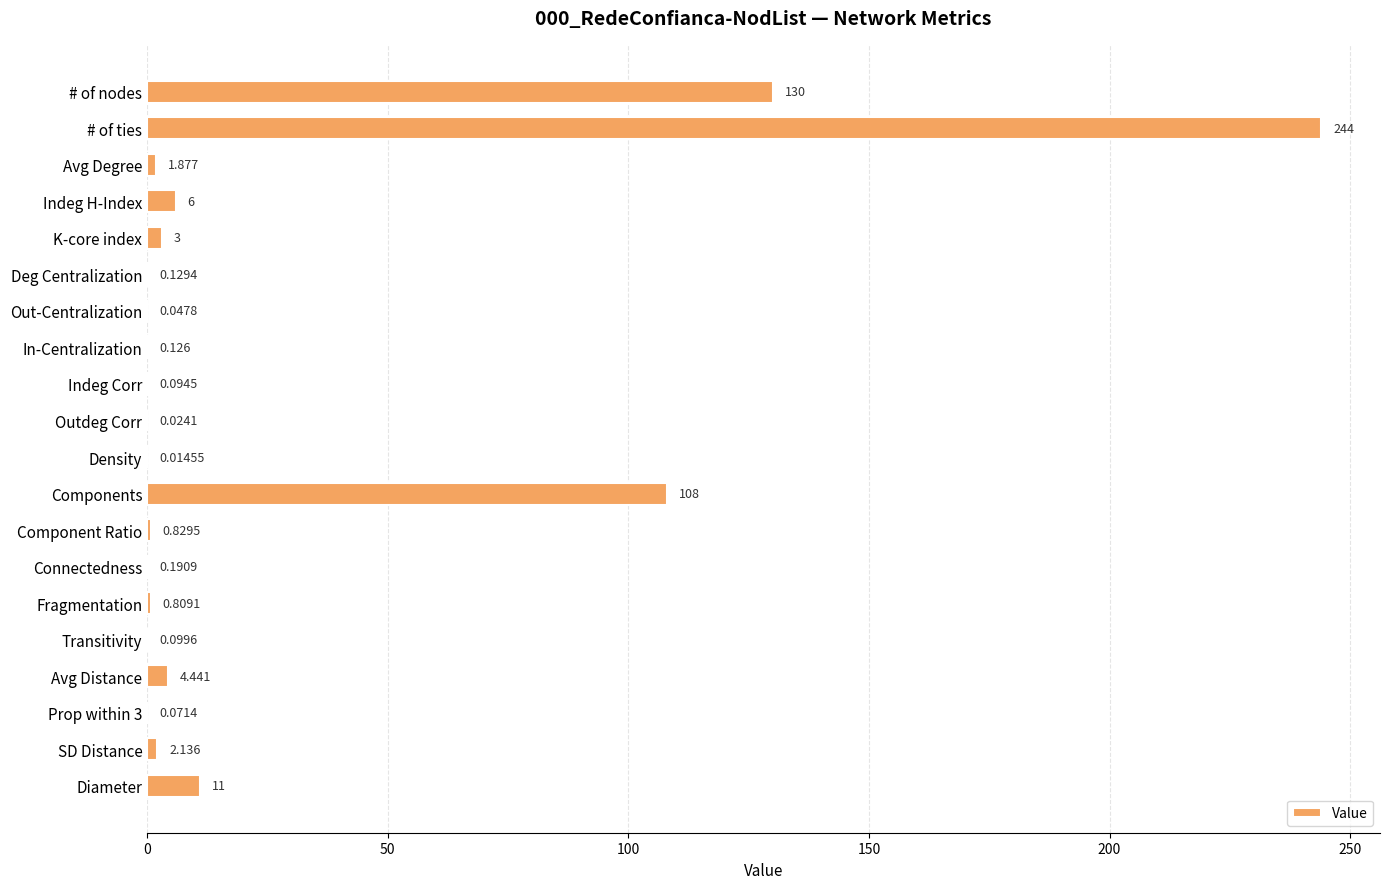

Count the number of data series in this chart.

1